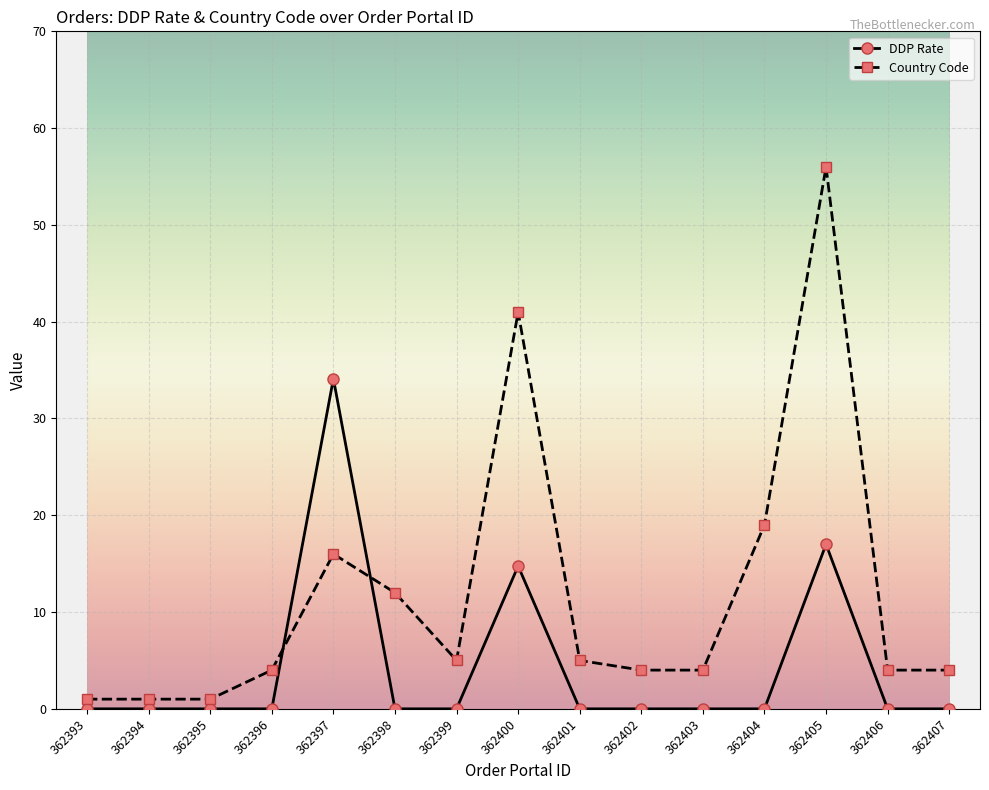

How many categories are shown in the chart?

15